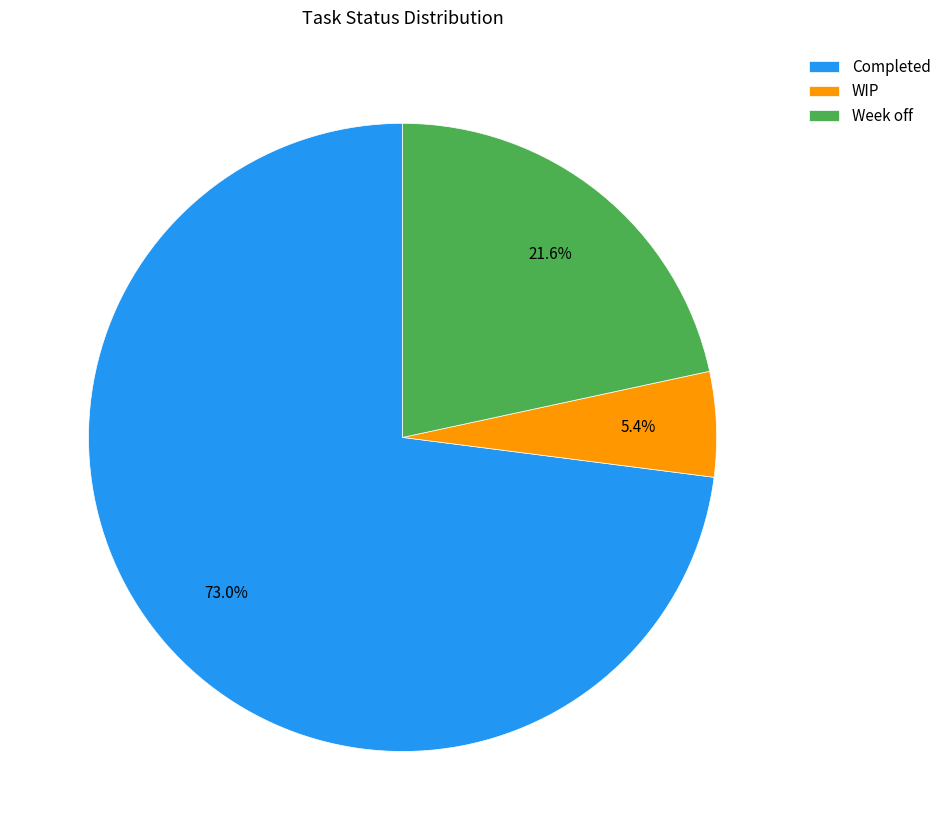

How many segments does this pie chart have?

3